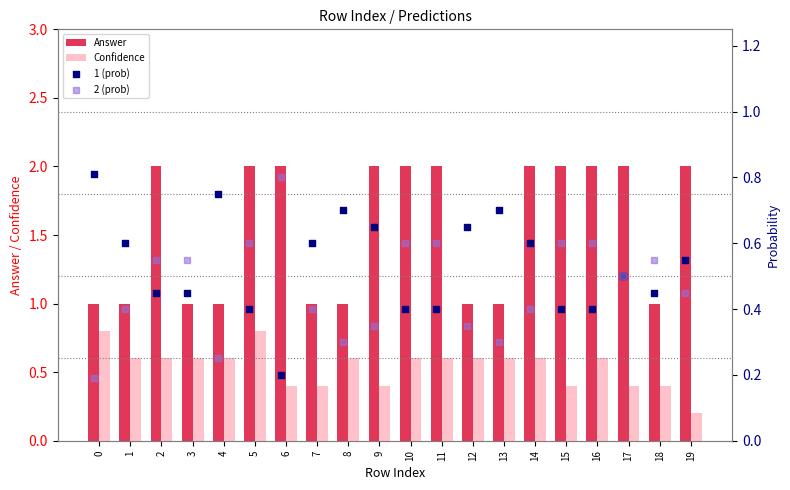

Which series contains the highest Y value?

Answer